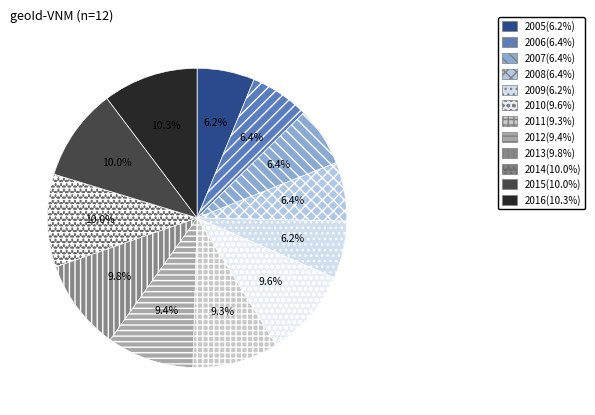

Approximately how many times larger is the value at 2013 compared to 2010?

1.0